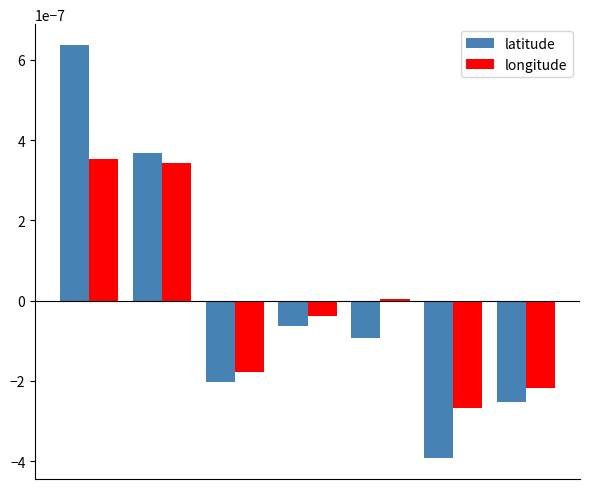

How many categories are shown in the chart?

7